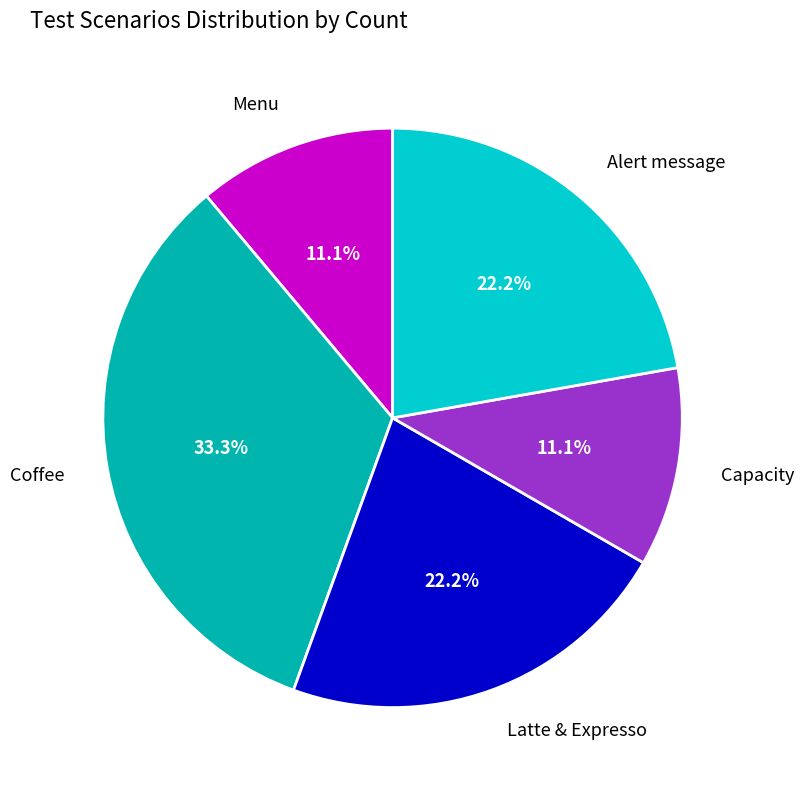

Is there any slice that represents more than half of the pie?

No